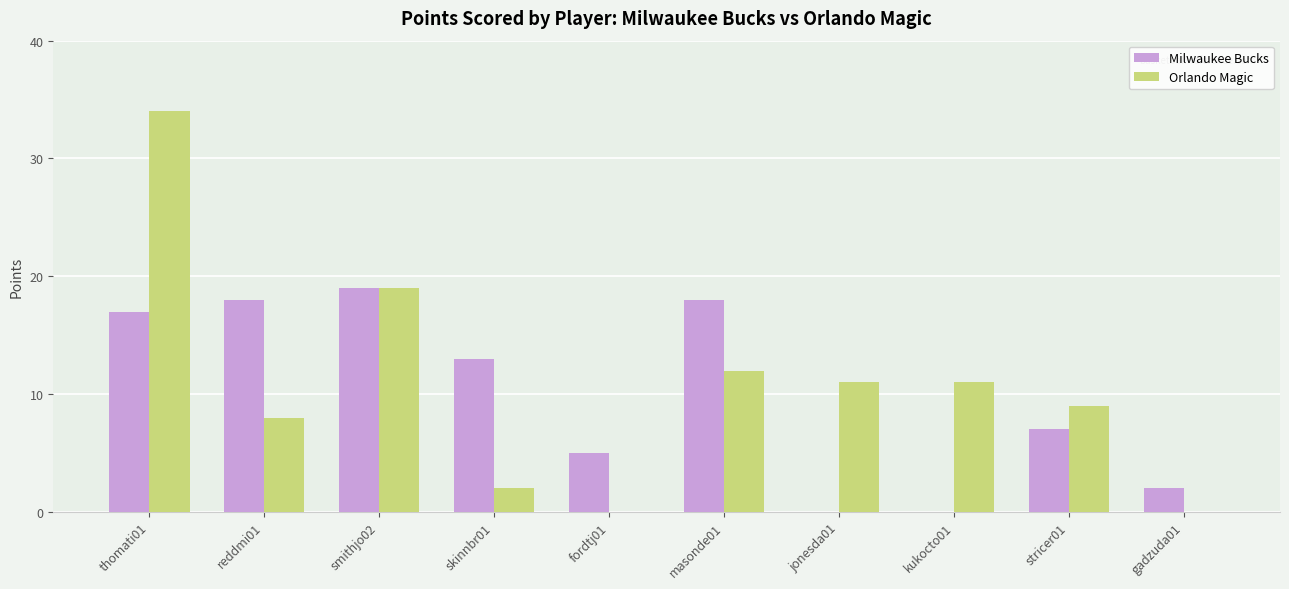

What is the greatest value displayed?

34